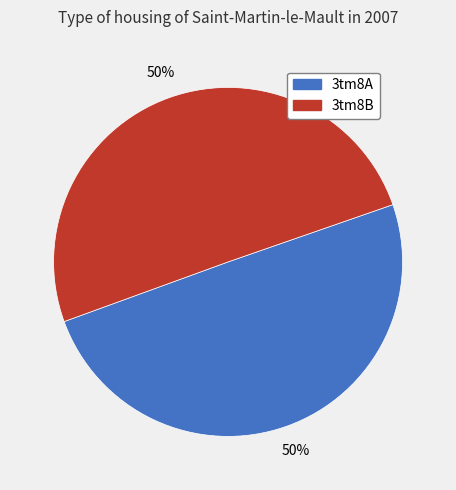

What percentage is the 3tm8B slice, to the nearest percent?

50%